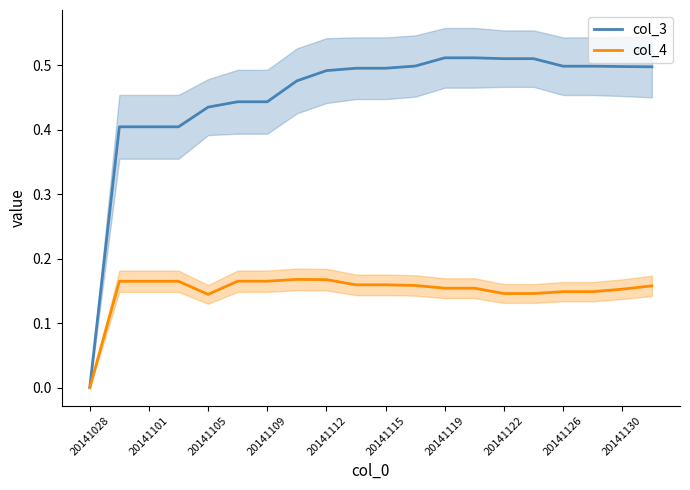

True or false: col_3 and col_4 cross at least once.

False